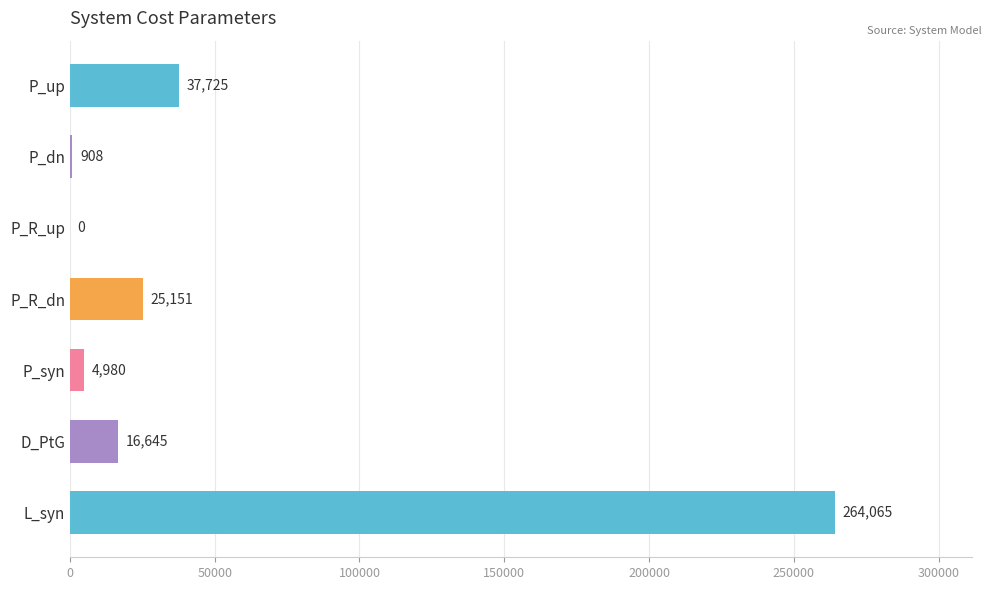

The chart shows a value of 25151.3 at P_R_dn. True or false?

True